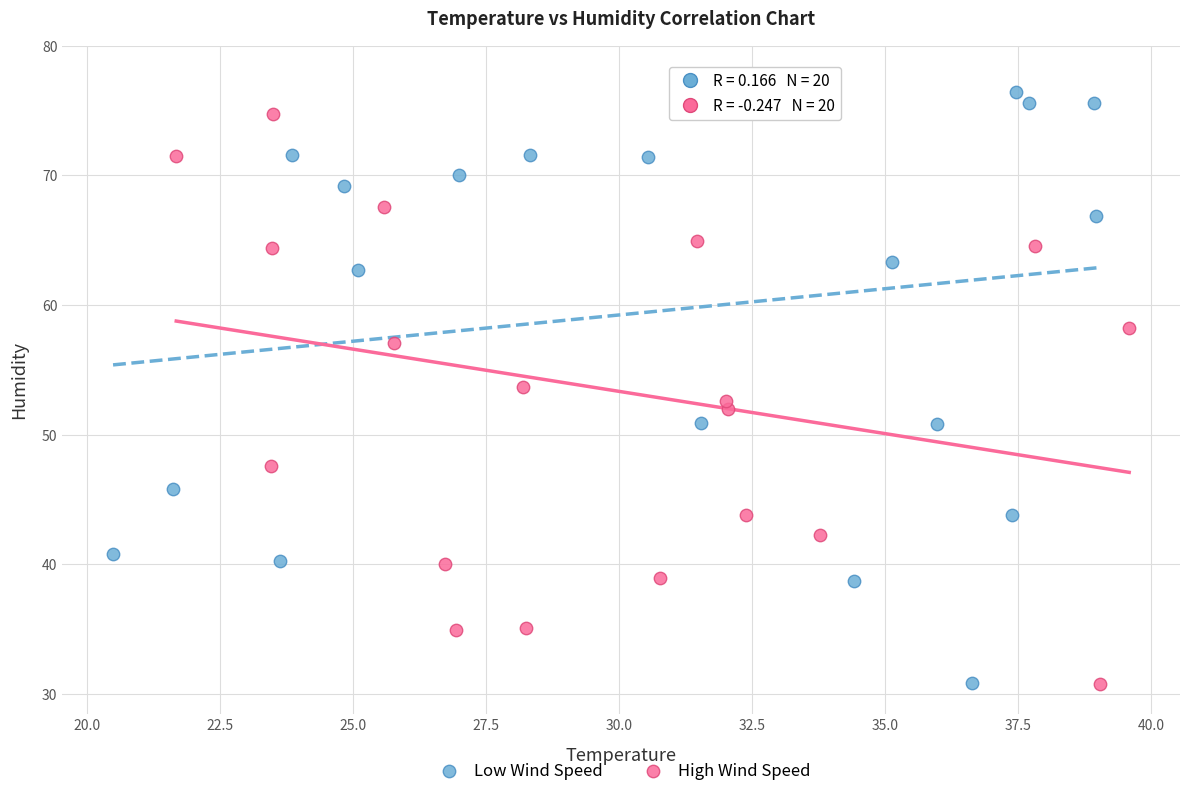

Which series reaches the maximum Y coordinate?

Low Wind Speed